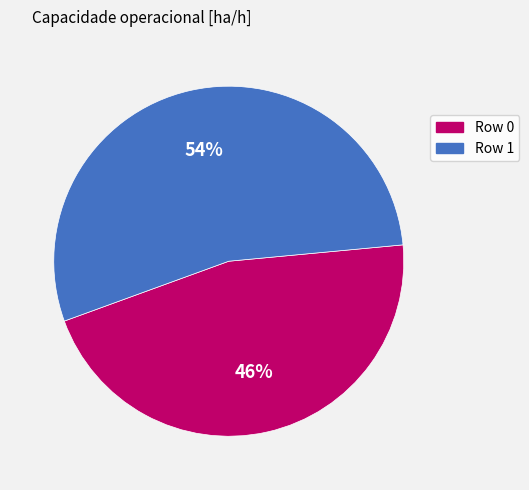

Which has a higher value, Row 1 or Row 0?

Row 1